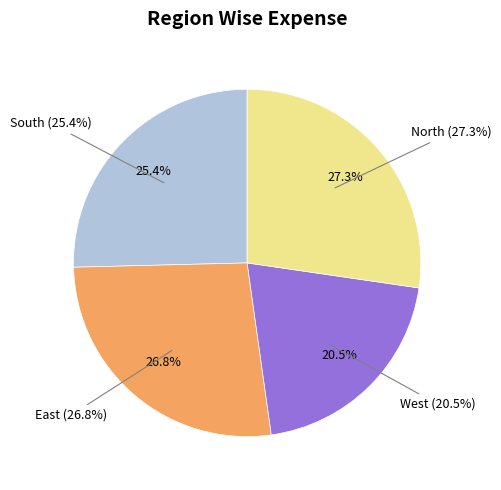

To the nearest percent, what is the average slice percentage?

25%